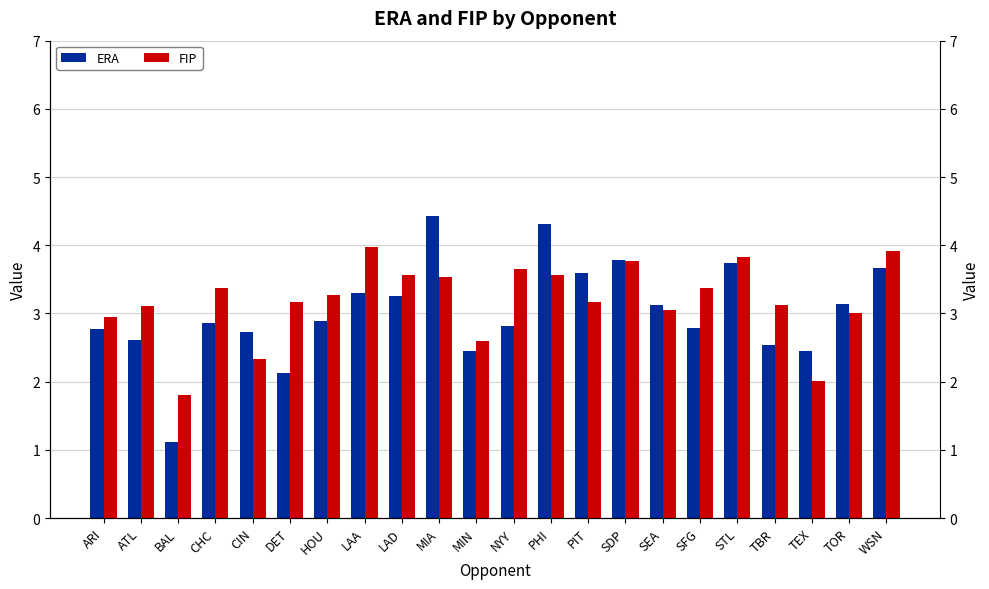

What is the spread (max minus min) of values at WSN?

0.3